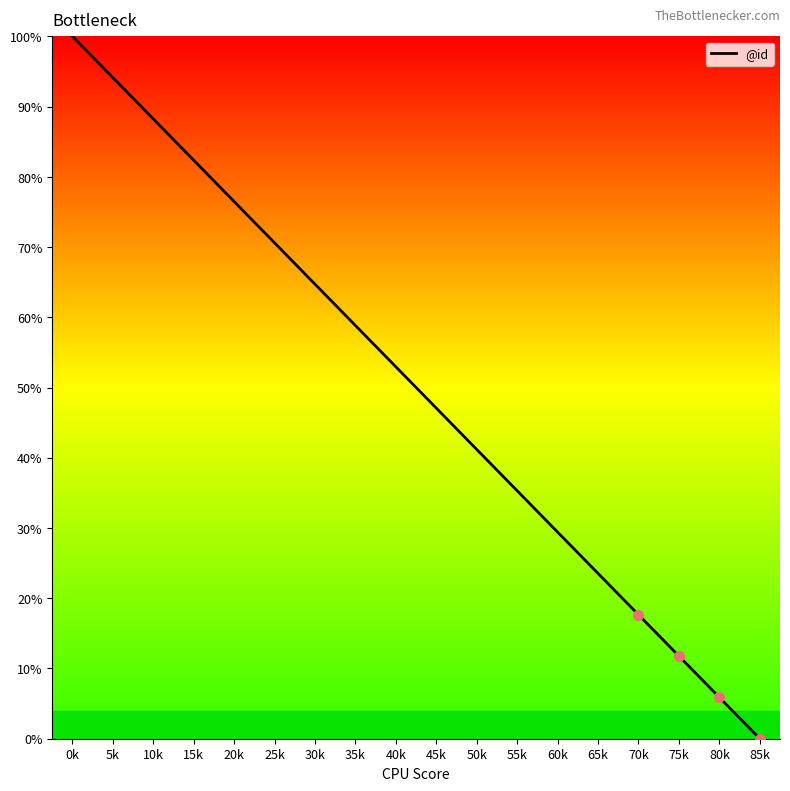

Reading left to right, transcribe all the data shown in this chart.

0k=100.0	5k=94.1	10k=88.2	15k=82.4	20k=76.5	25k=70.6	30k=64.7	35k=58.8	40k=52.9	45k=47.1	50k=41.2	55k=35.3	60k=29.4	65k=23.5	70k=17.6	75k=11.8	80k=5.9	85k=0.0